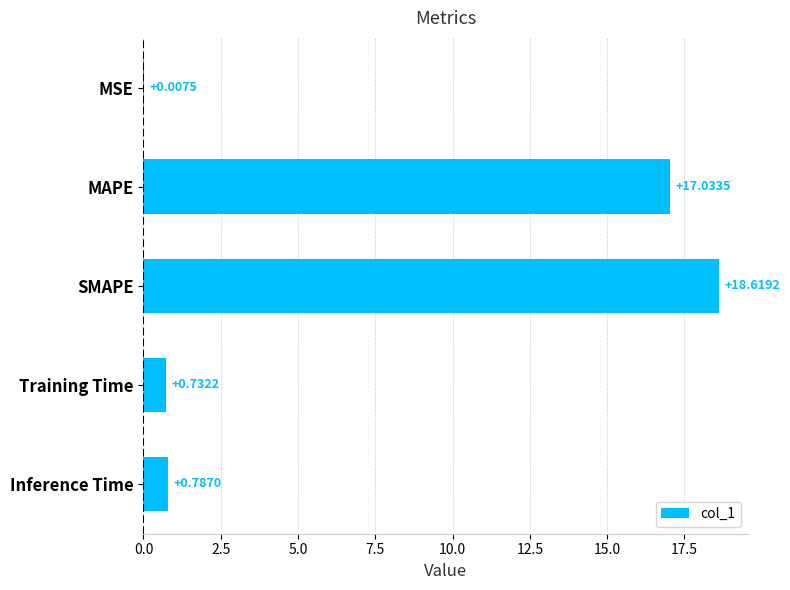

At which category does the chart reach its peak across all series?

SMAPE